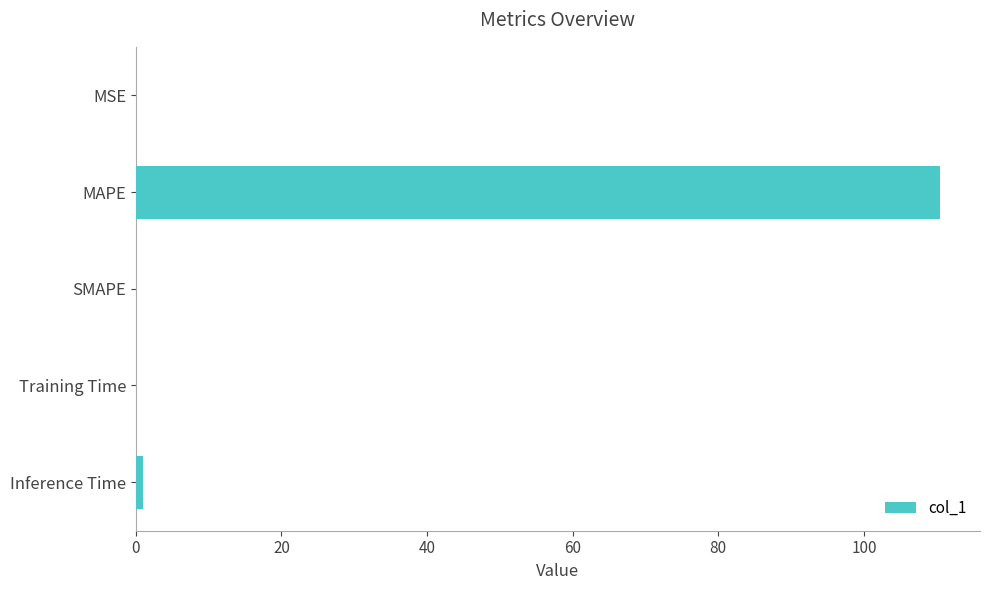

The value at MSE is 0.0. True or false?

True